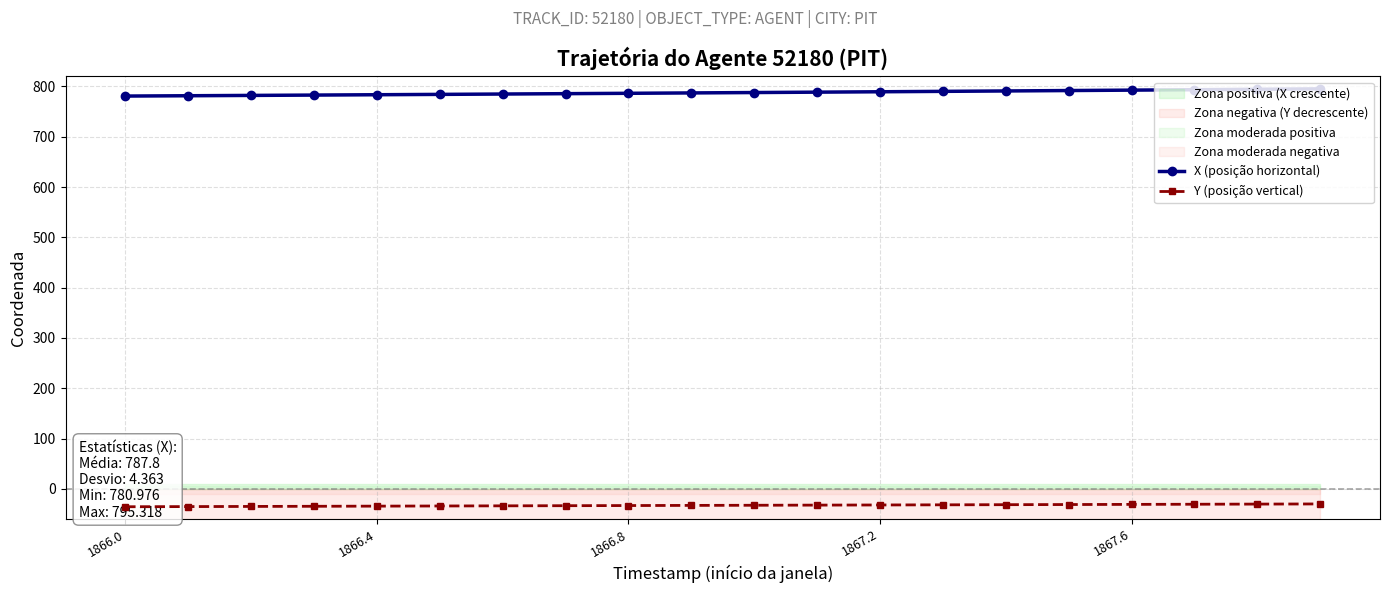

Rank the series by their maximum value, from highest to lowest.

X (posição horizontal), Y (posição vertical)